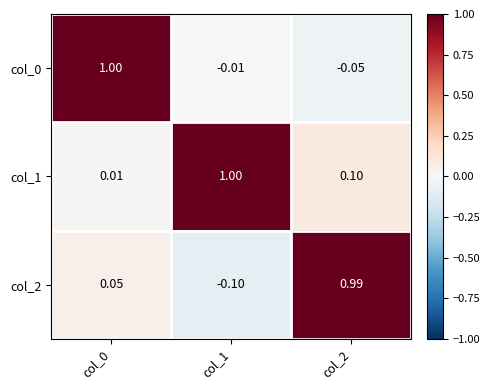

Is the value of col_0 at col_2 greater than the value of col_1 at col_1?

No